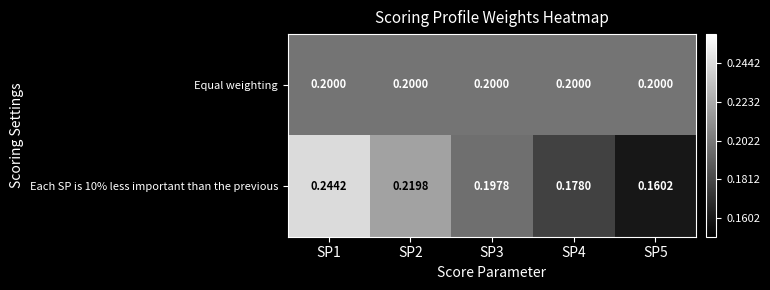

Is the value of Equal weighting at SP5 greater than the value of Each SP is 10% less important than the previous at SP2?

No